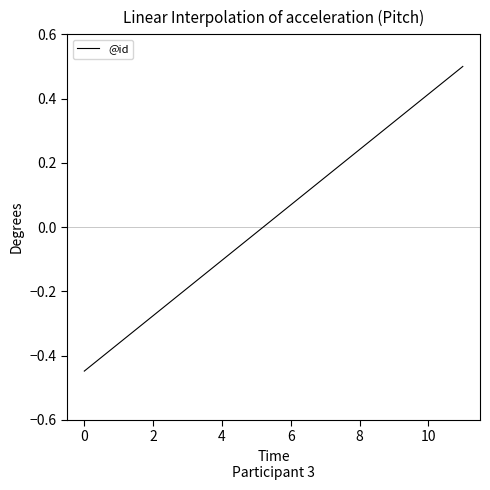

True or false: there are more than 1 points higher than both neighbors.

False